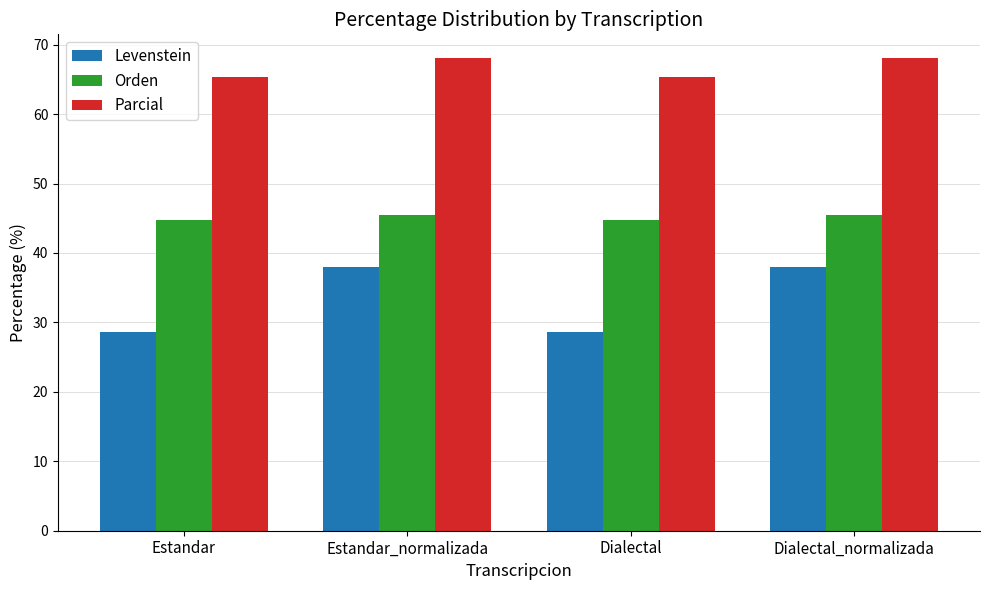

What is the difference between the maximum and minimum values in the Orden series?

0.7